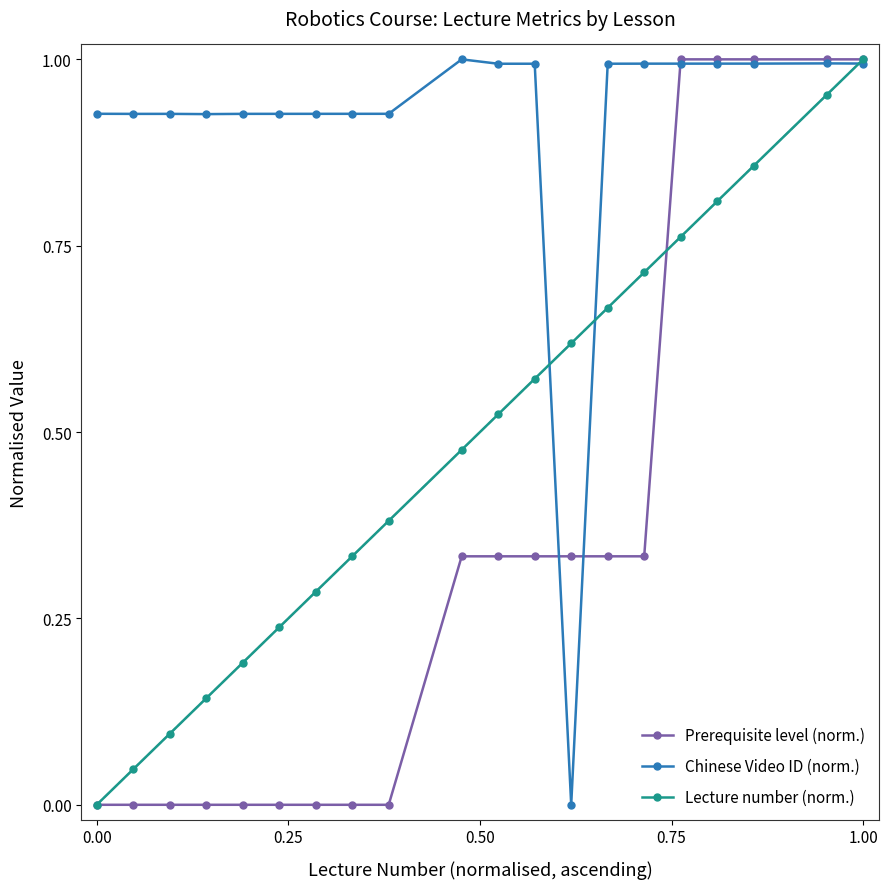

How many distinct data groups are displayed?

3